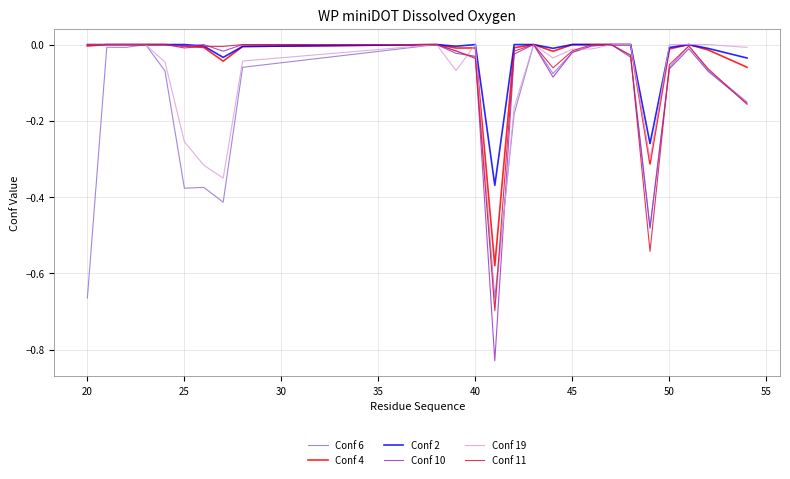

What are all the series names shown in the legend?

Conf 6, Conf 4, Conf 2, Conf 10, Conf 19, Conf 11